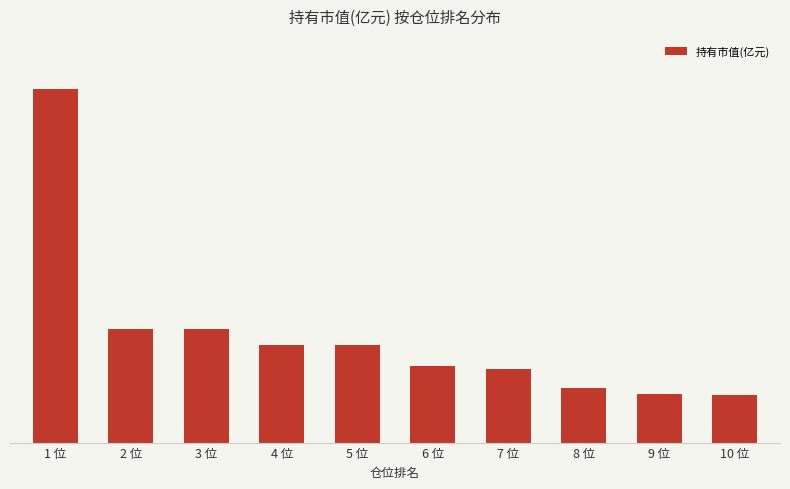

Reading right to left, extract all data points from this chart.

1.7	1.7	2.0	2.7	2.8	3.5	3.5	4.1	4.1	12.7